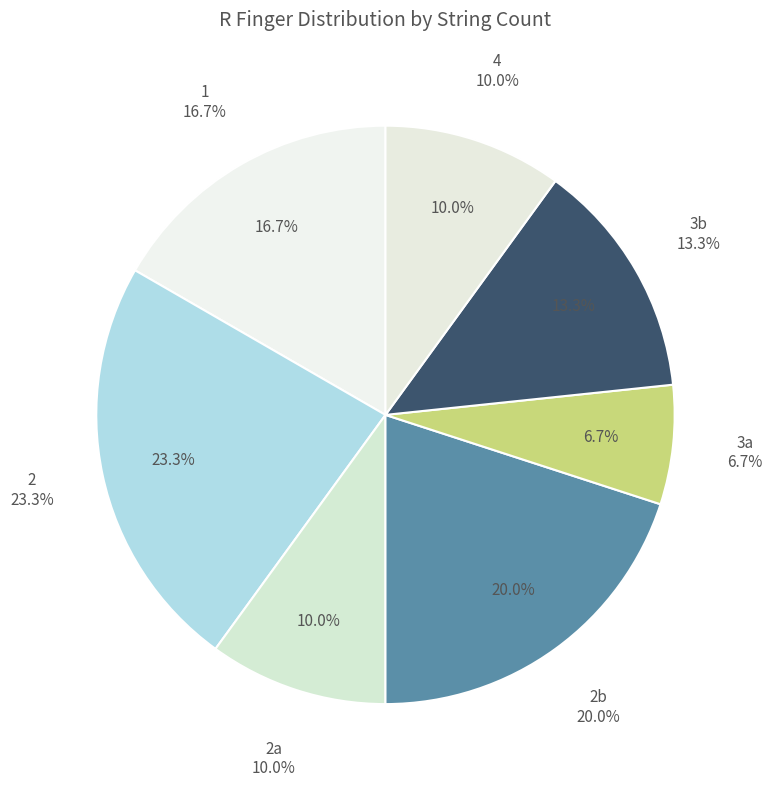

Rank the categories by value from lowest to highest.

3a, 2a, 4, 3b, 1, 2b, 2